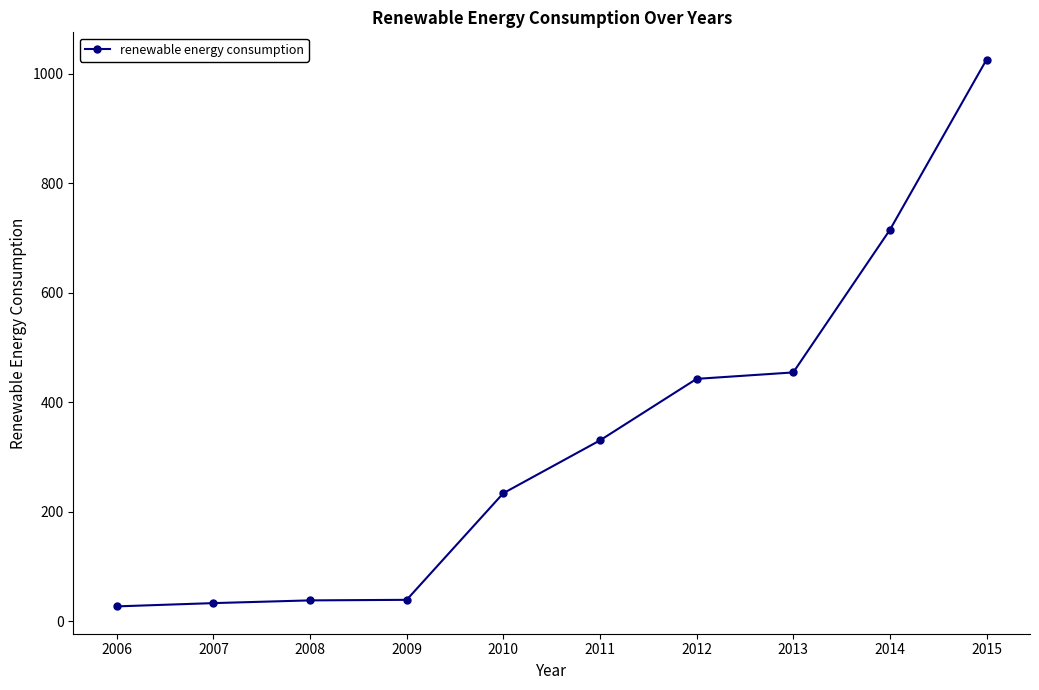

What is the average value?

334.0